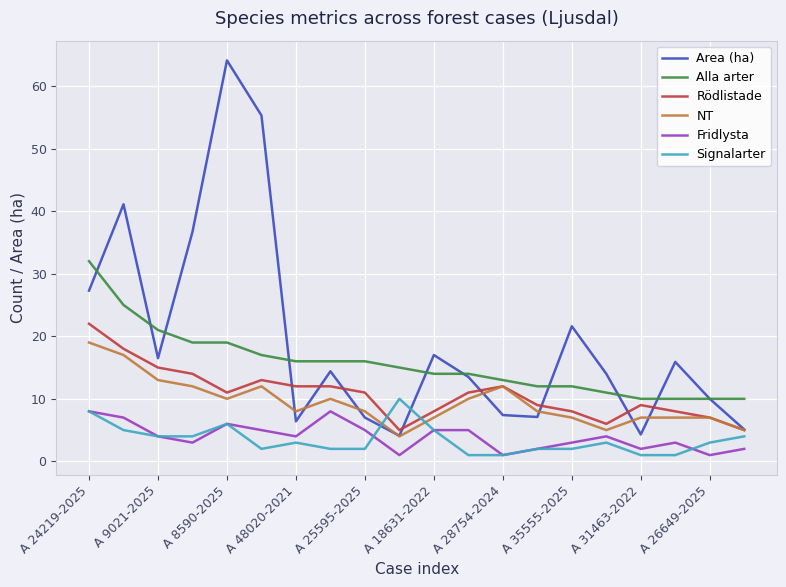

Which series has the largest total across all categories?

Area (ha)